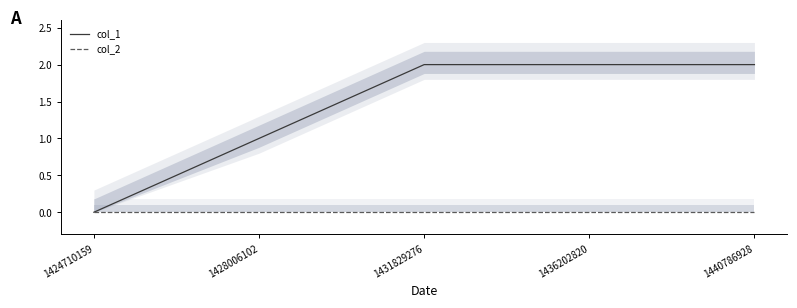

Does the chart display data point markers on the line(s)?

No